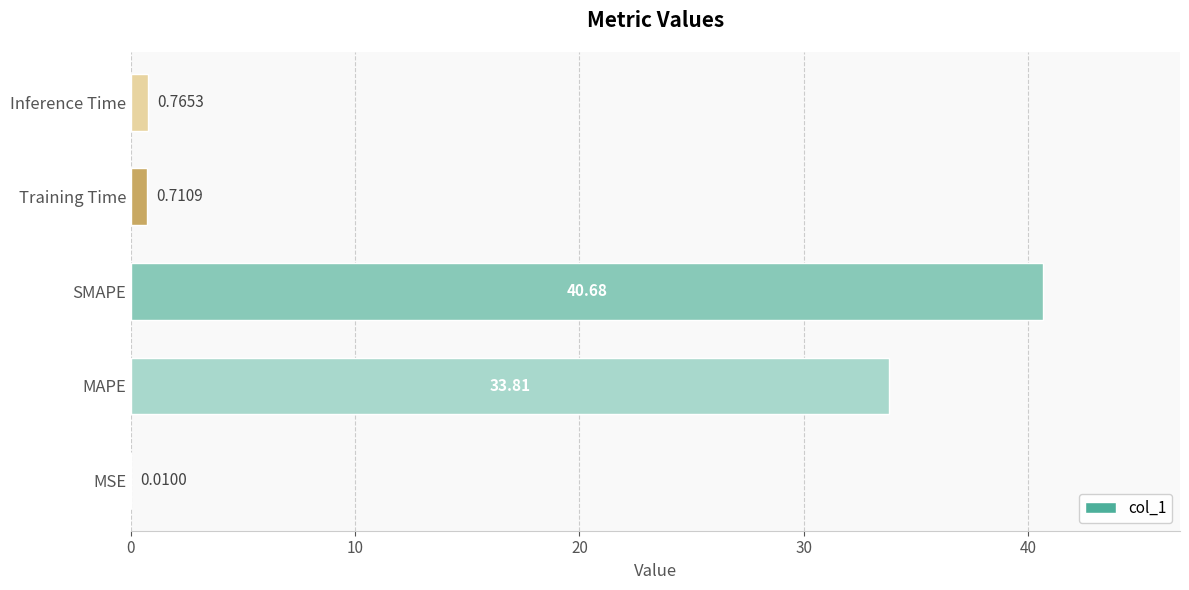

Count the number of categories in the chart.

5